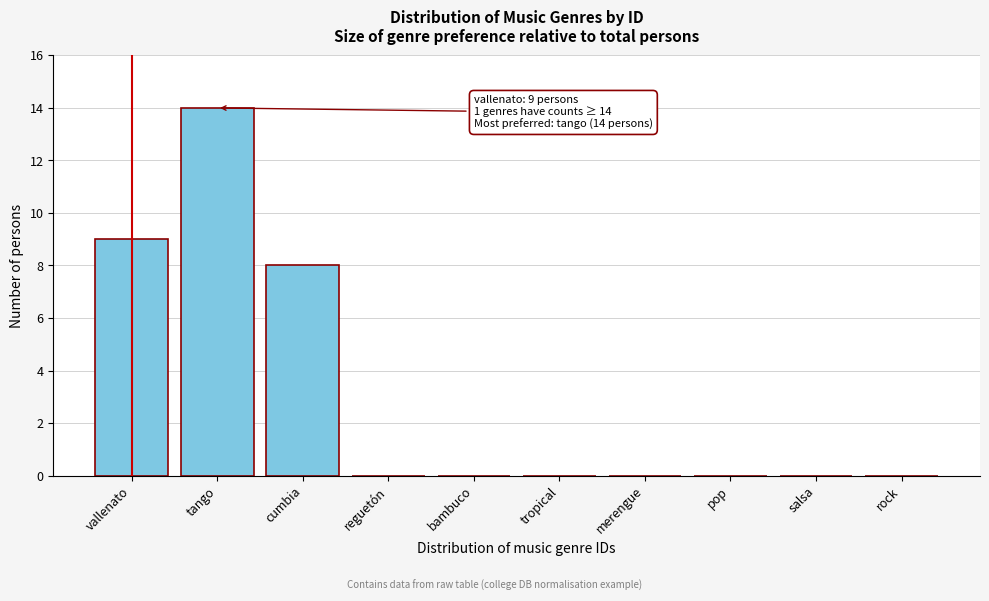

Reading right to left, extract all data points from this chart.

rock=0	salsa=0	pop=0	merengue=0	tropical=0	bambuco=0	reguetón=0	cumbia=8	tango=14	vallenato=9